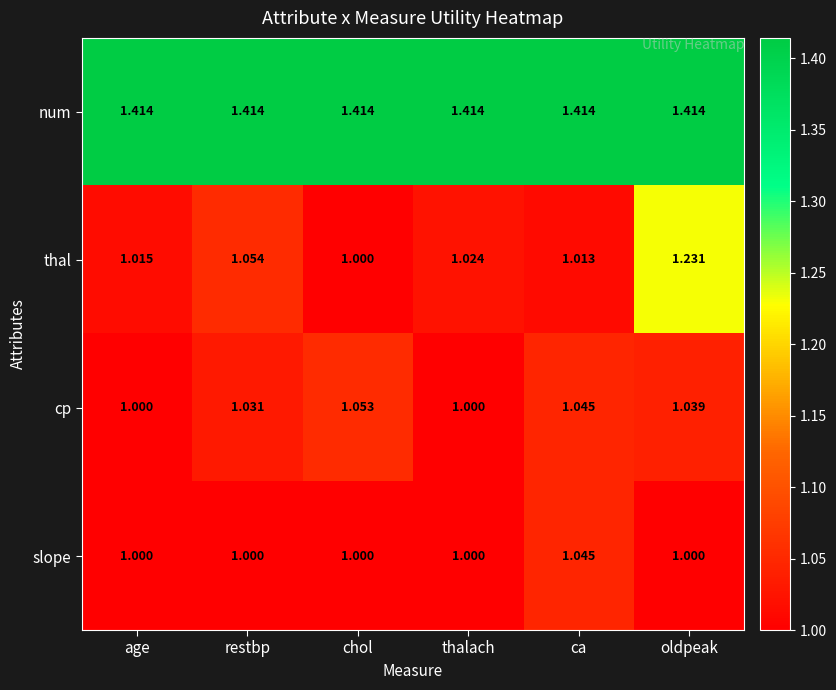

Rank the series by their maximum value, from highest to lowest.

num, thal, cp, slope